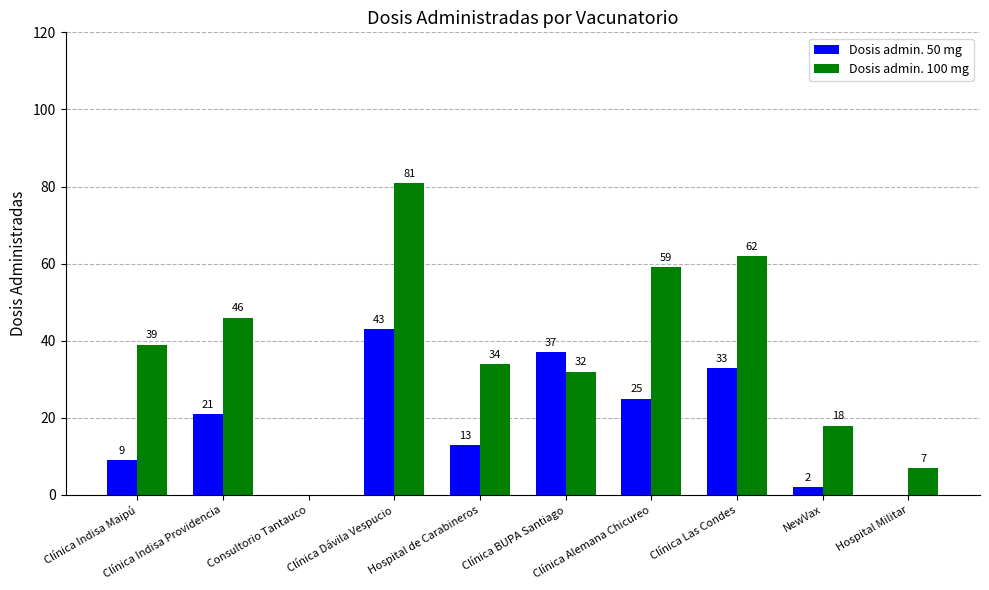

How many values in Dosis admin. 100 mg are above zero?

9